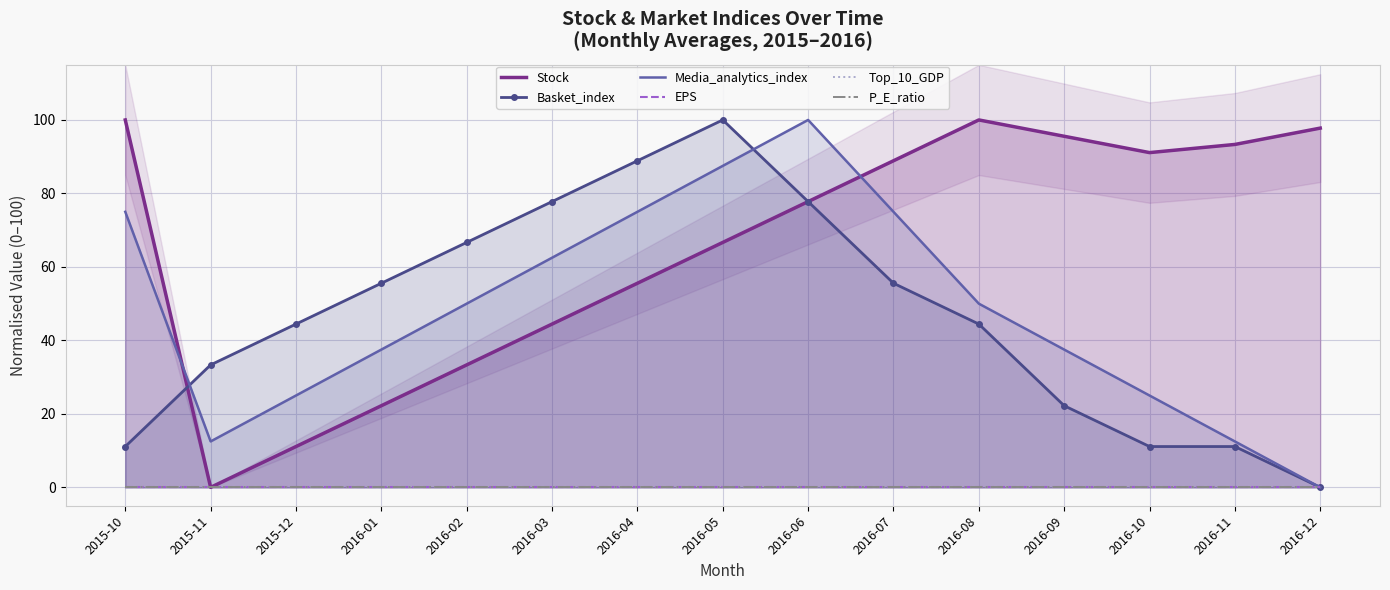

True or false: Top_10_GDP and EPS intersect in this chart.

False